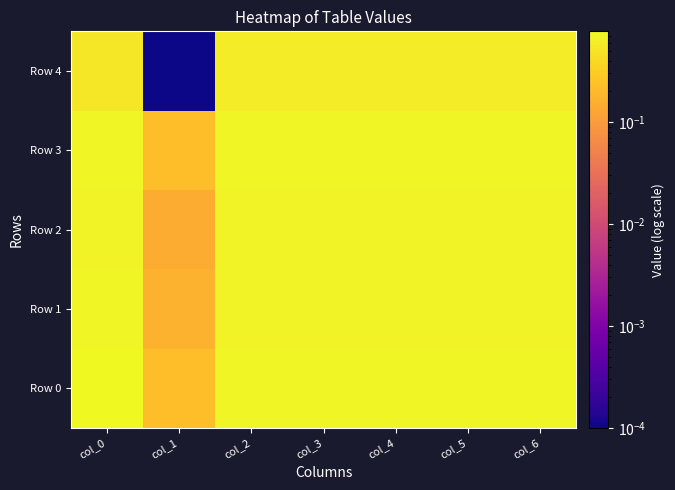

What is the difference between the highest and lowest values at col_3?

0.1